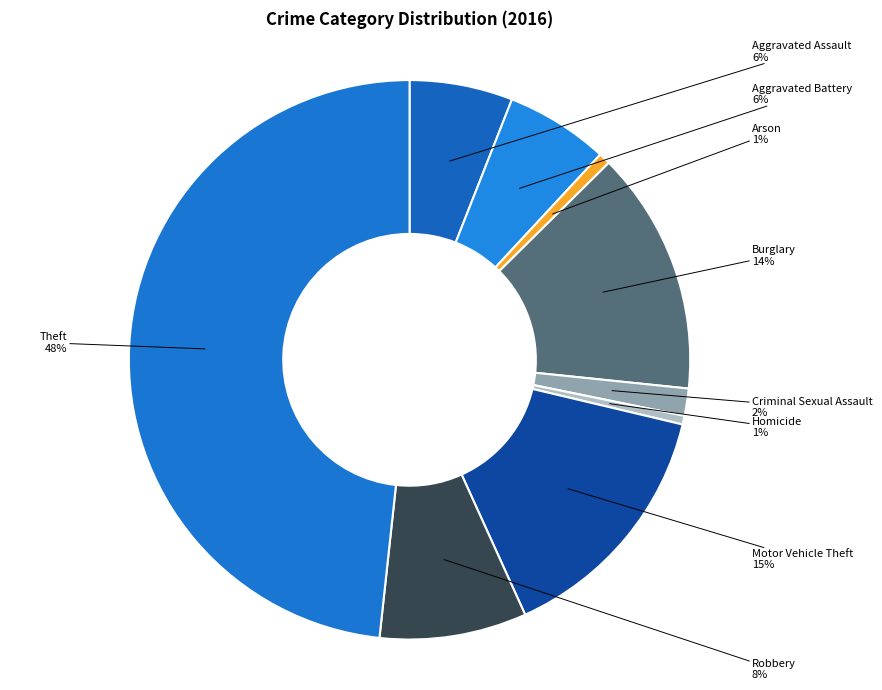

Rank the categories by value from highest to lowest.

Theft, Motor Vehicle Theft, Burglary, Robbery, Aggravated Assault, Aggravated Battery, Criminal Sexual Assault, Arson, Homicide